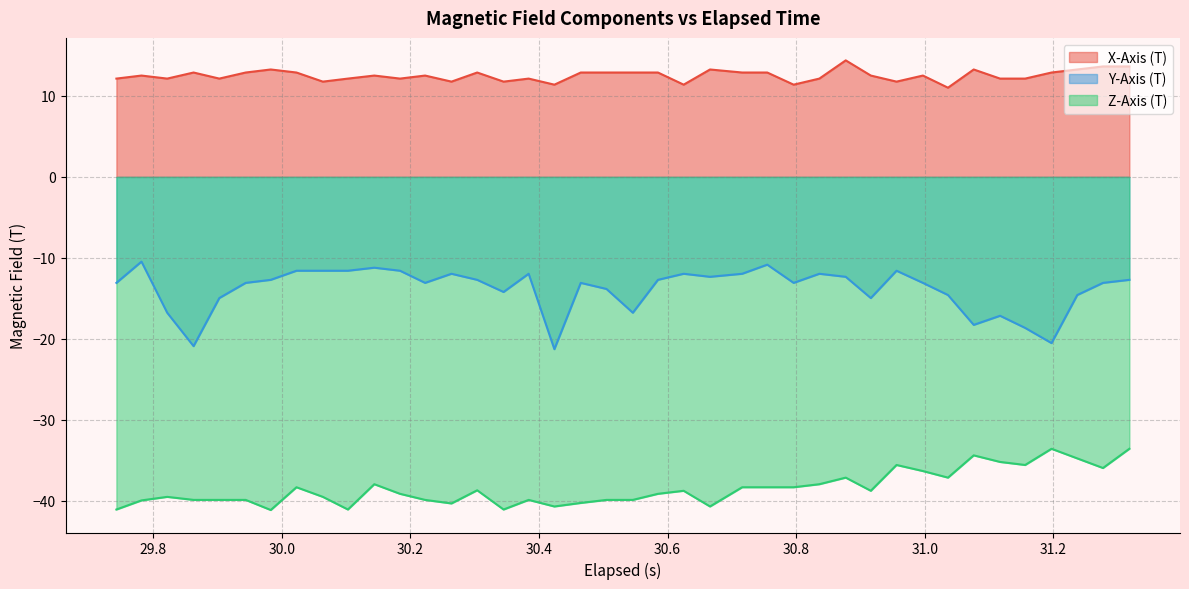

Which series has the largest total across all categories?

X-Axis (T)